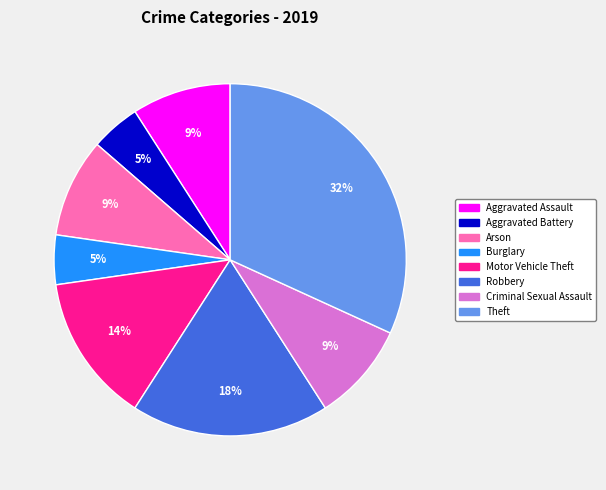

The Robbery slice represents 18% of the pie. True or false?

True